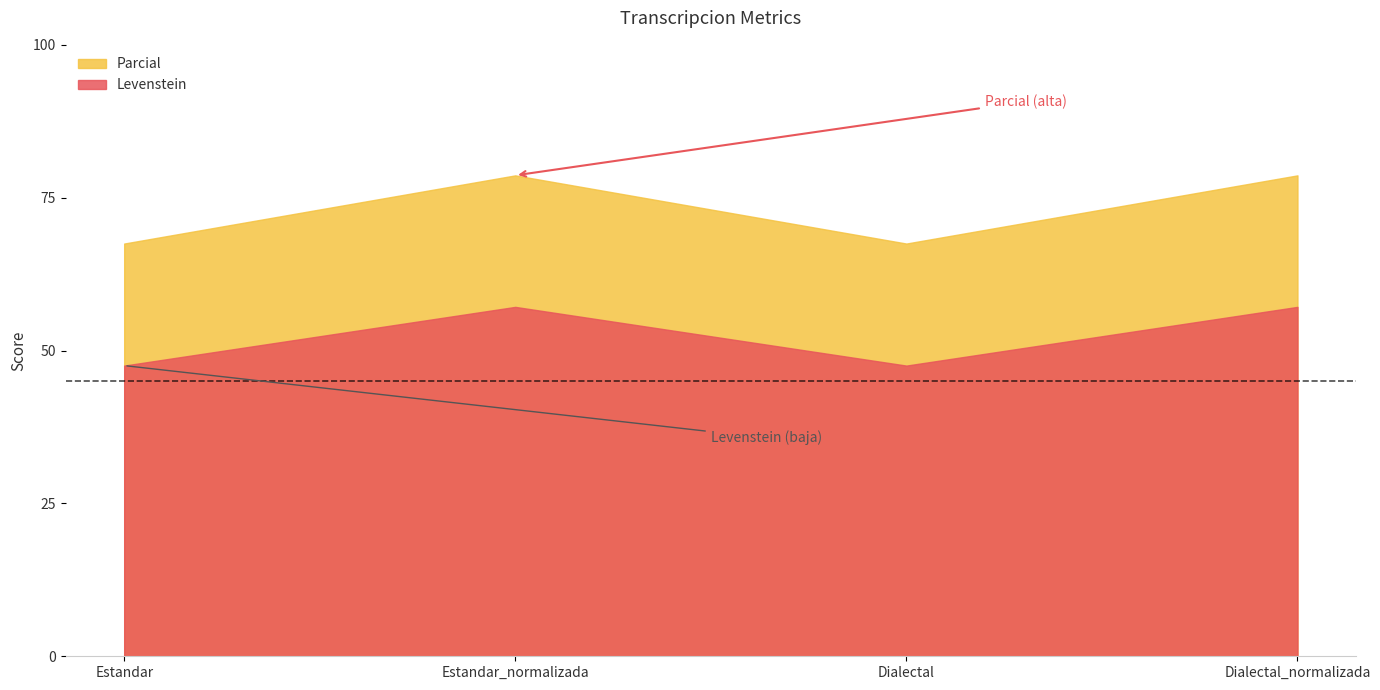

List the labels in order of Parcial value, largest first.

Estandar_normalizada, Dialectal_normalizada, Estandar, Dialectal